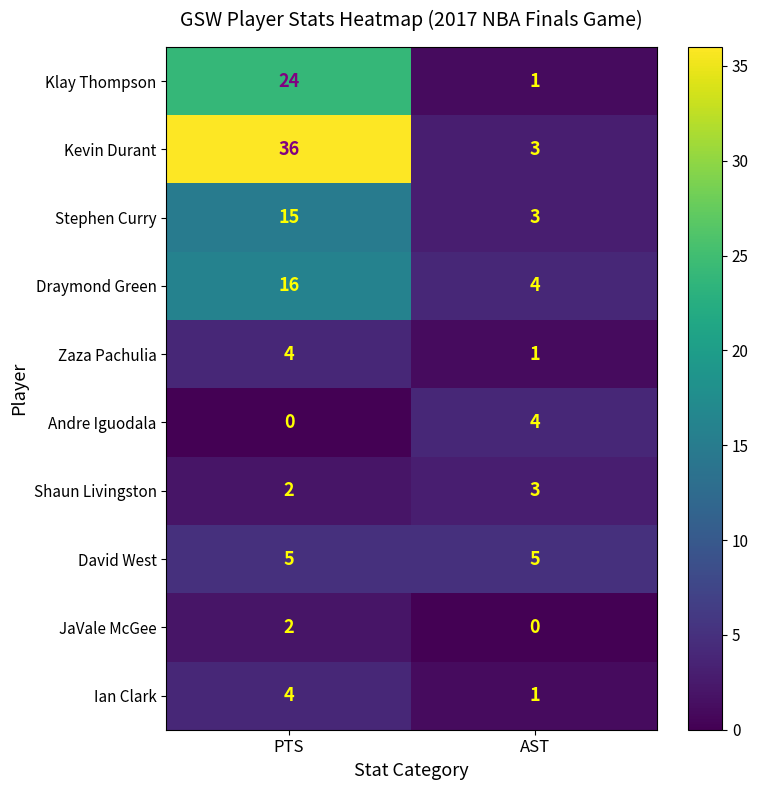

Between PTS and AST, which series saw the biggest shift?

Kevin Durant